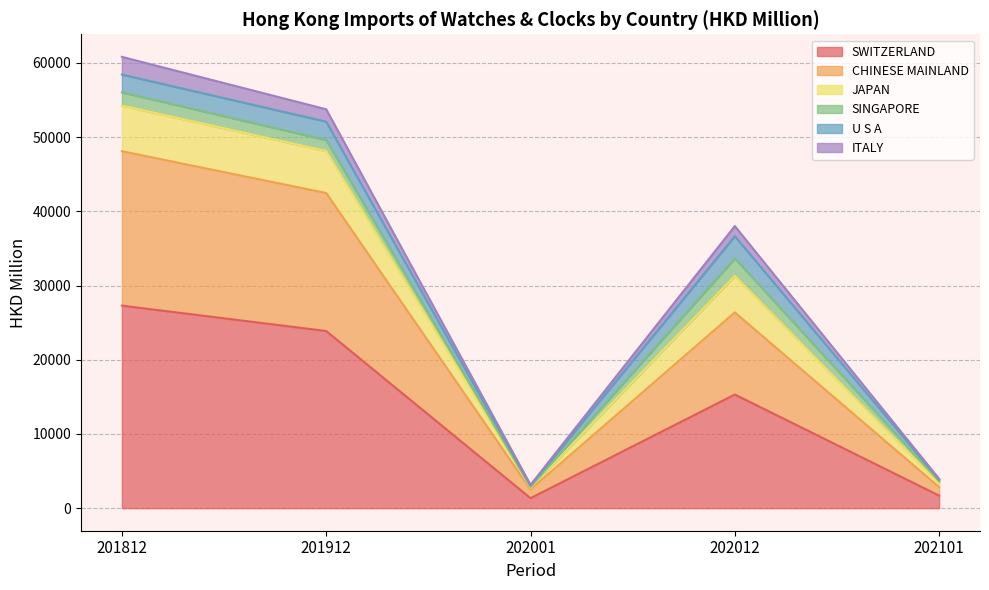

True or false: SWITZERLAND has a value of 33967.9 at 201912.

False